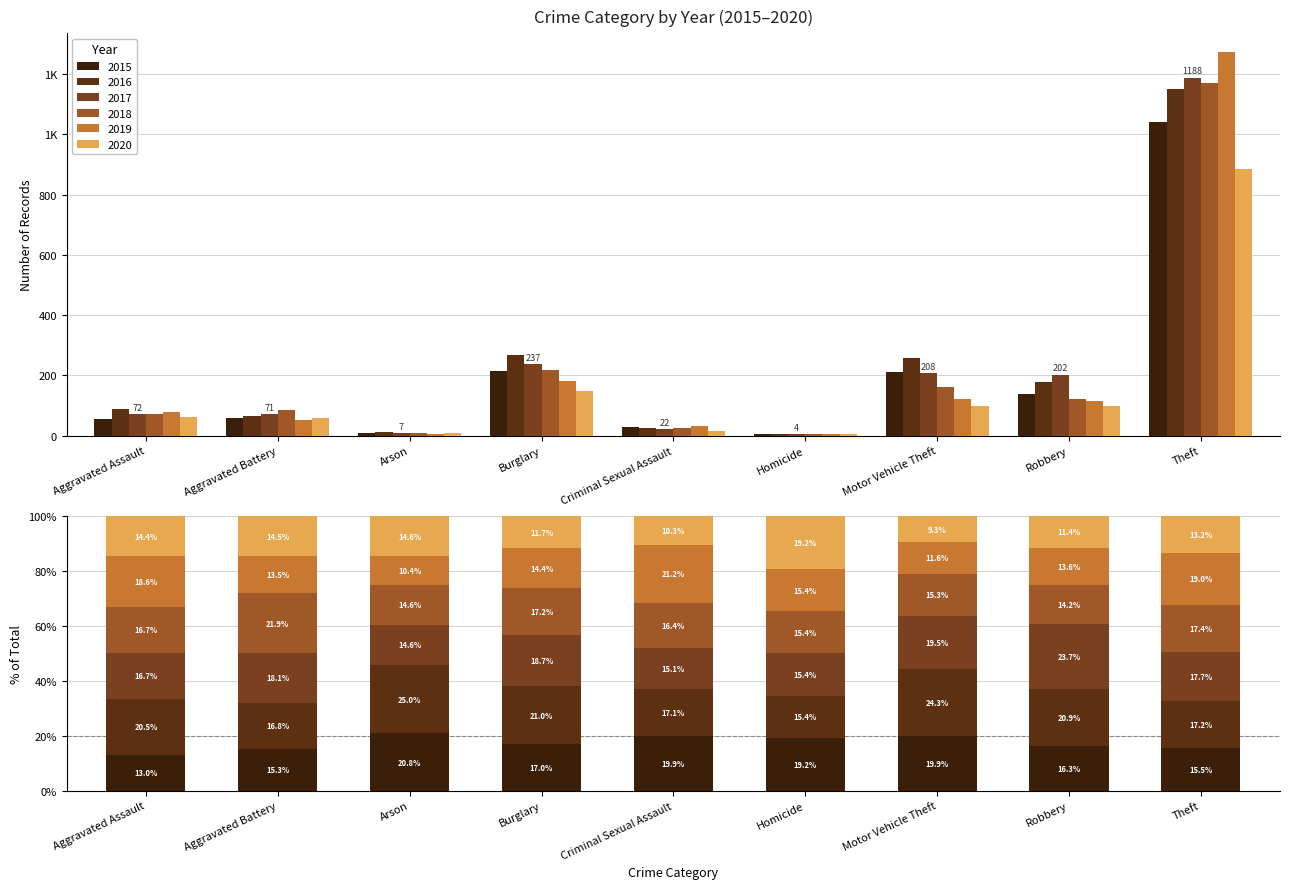

What is the difference between the maximum and minimum values in the 2018 series?

1166